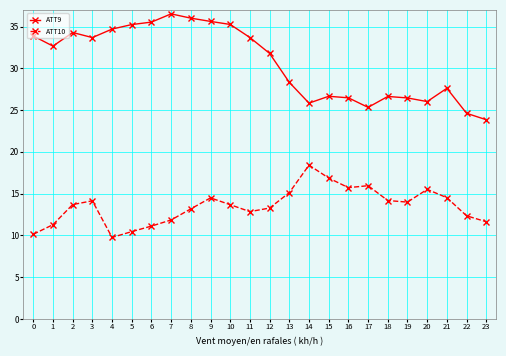

What is the sum of all ATT9 values?

736.7